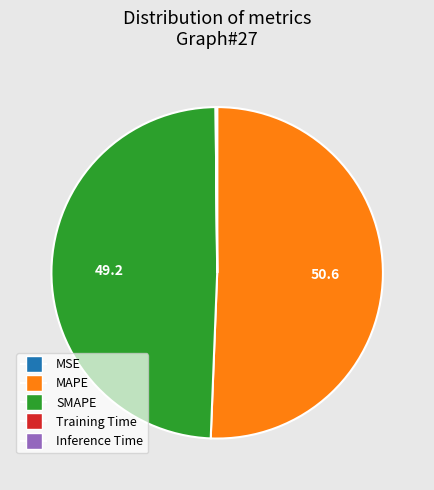

The MAPE slice represents 40% of the pie. True or false?

False